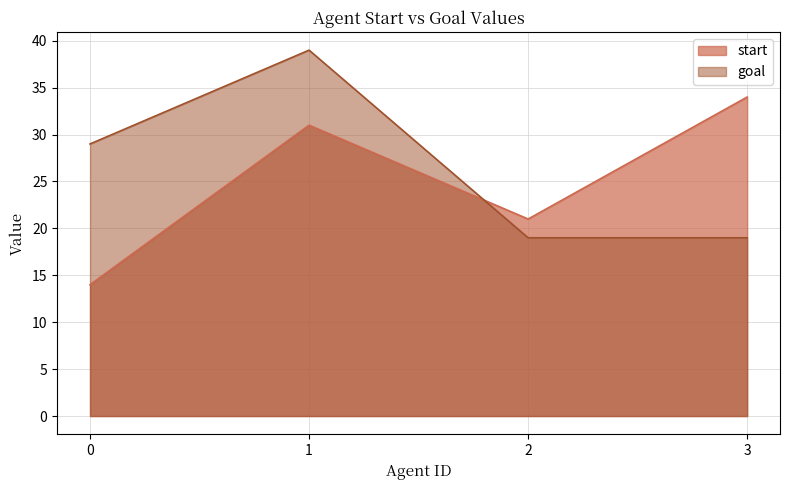

What is the total value across all series at 2?

40